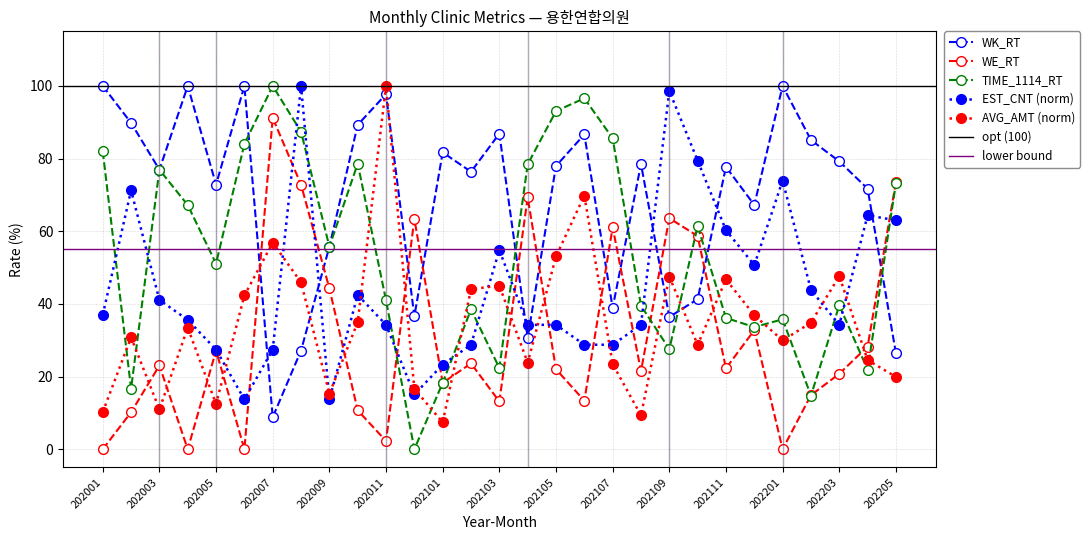

How many intersections are there between WE_RT and EST_CNT?

11